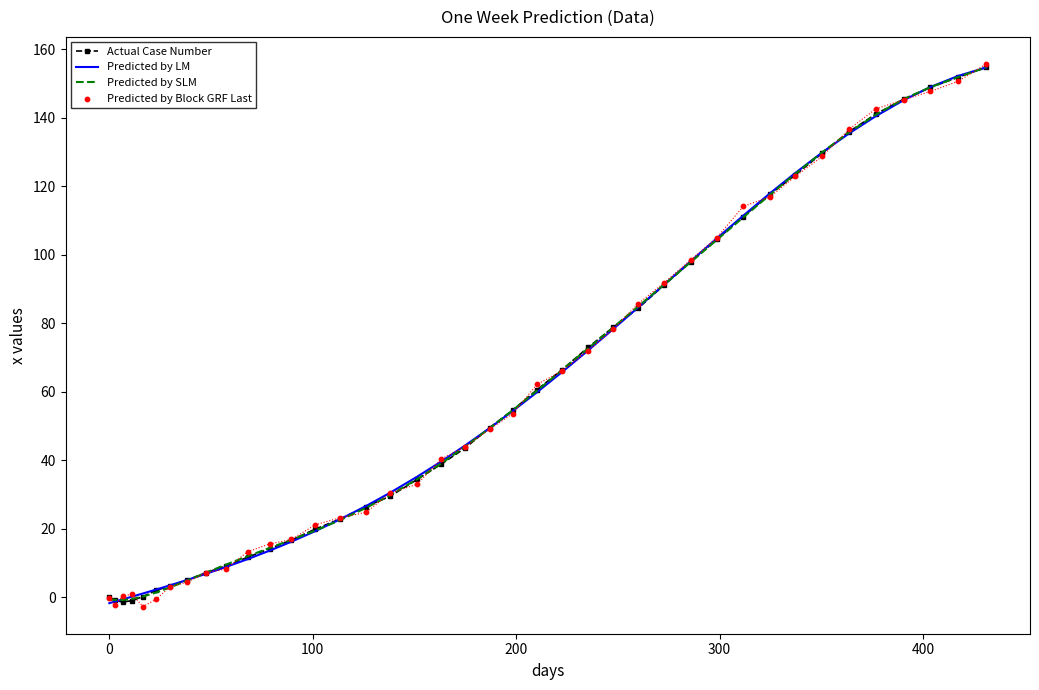

Which series reaches the minimum Y coordinate?

Predicted by Block GRF Last